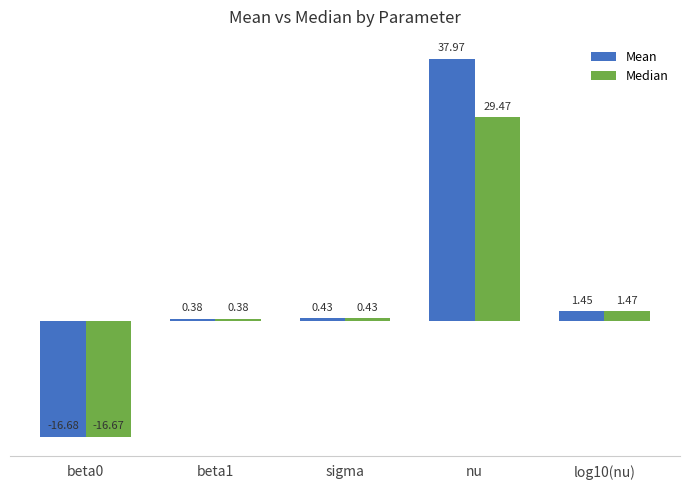

What is the label of the 3rd bar from the left?

sigma